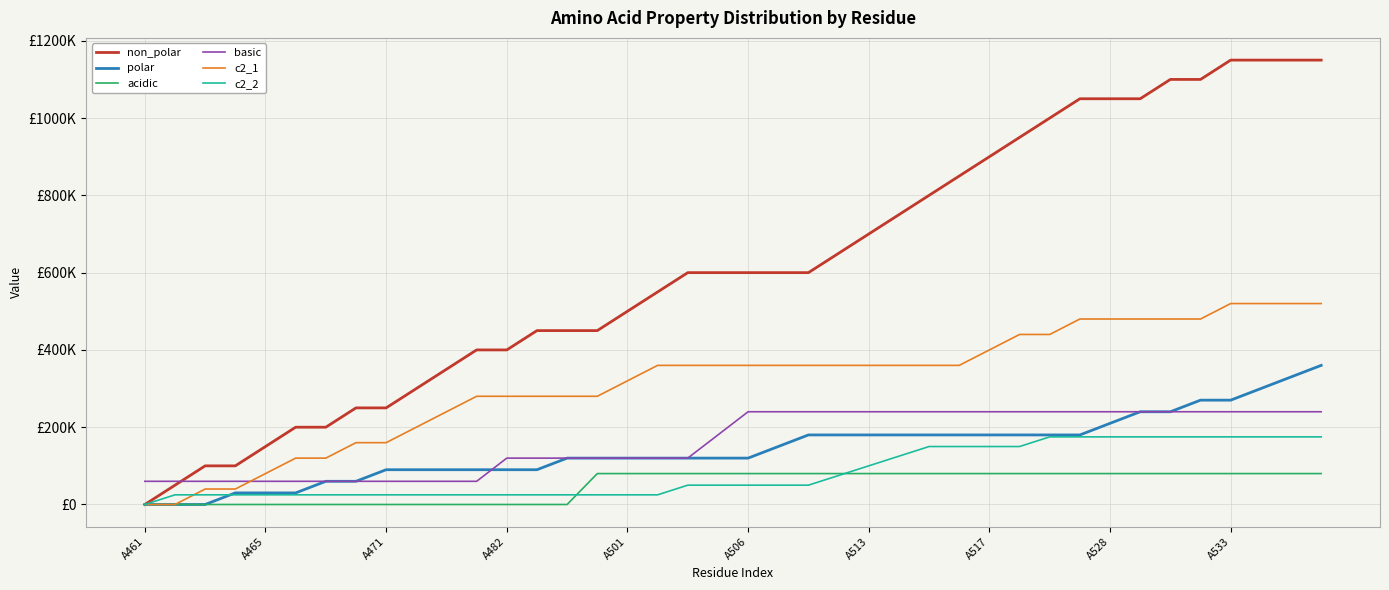

What are all the series names shown in the legend?

non_polar, polar, acidic, basic, c2_1, c2_2